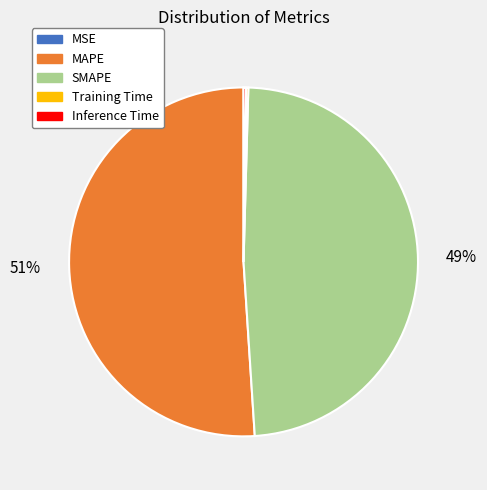

Which category accounts for the majority?

MAPE